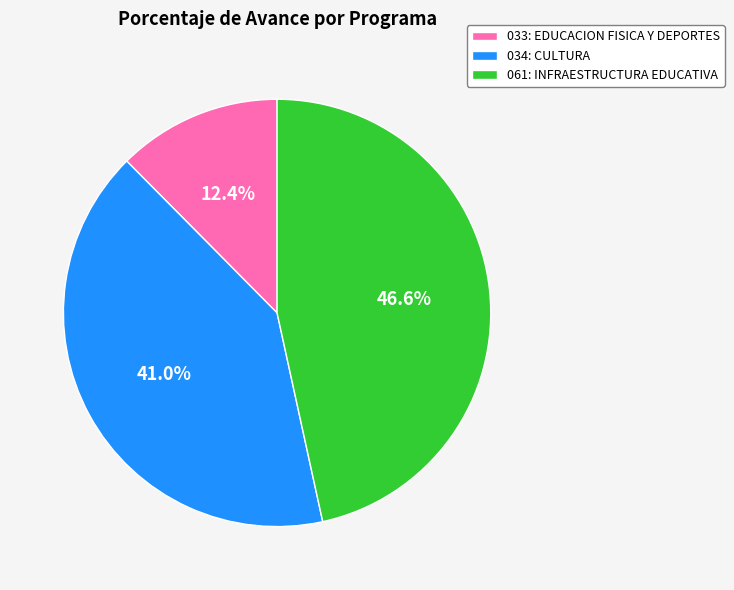

To the nearest percent, what is the difference between the 033: EDUCACION FISICA Y DEPORTES and 061: INFRAESTRUCTURA EDUCATIVA slice percentages?

34%